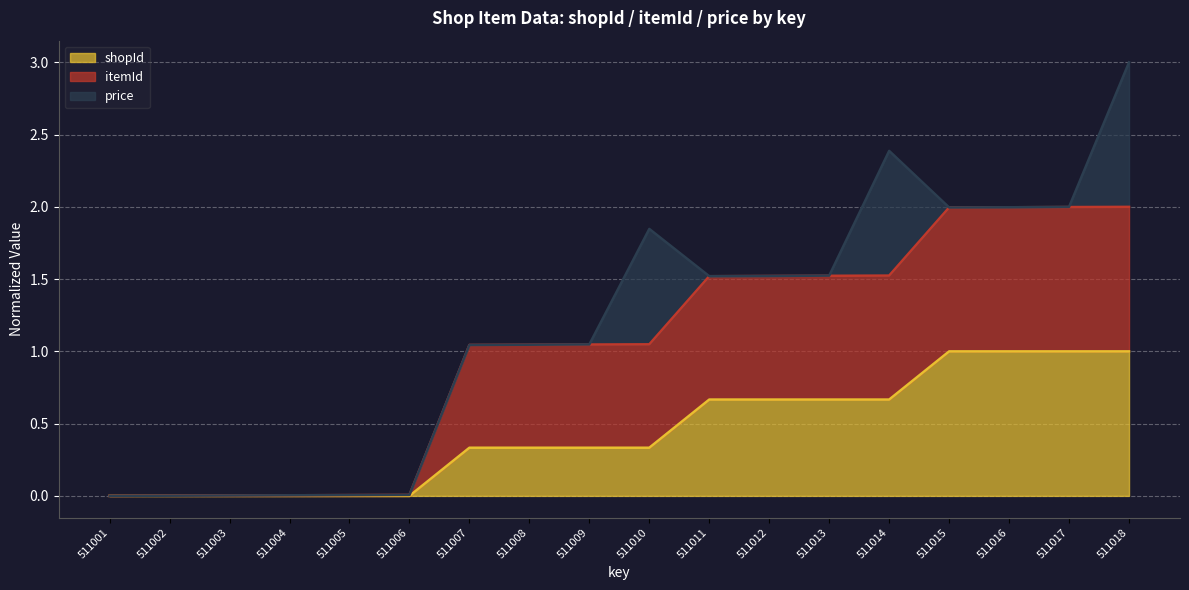

What is the highest value of the shopId series?

1.0